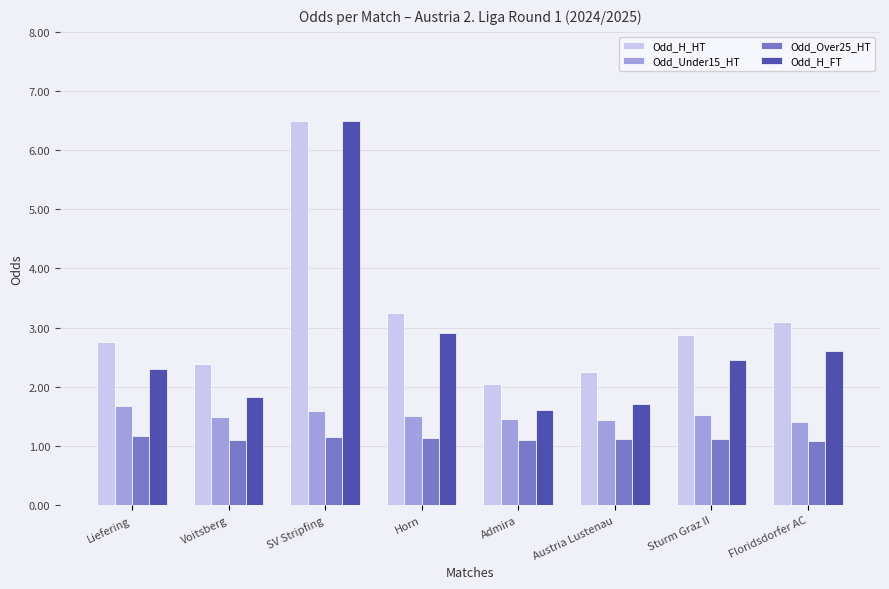

How many Odd_Under15_HT values are between 1 and 2?

8